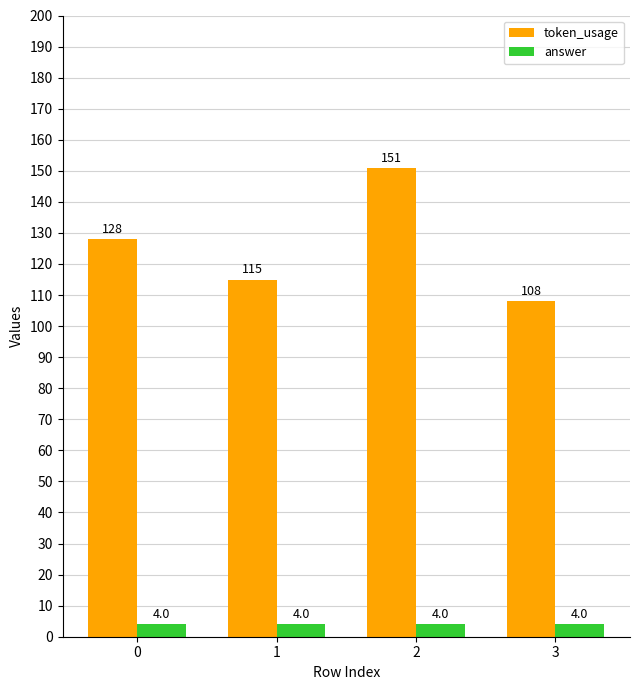

Is it true that token_usage equals 230 at 2?

False